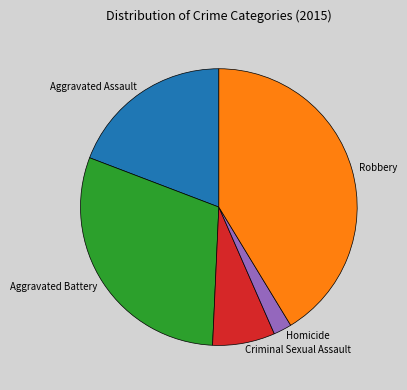

Do Aggravated Battery and Aggravated Assault together represent more than half of the pie?

No